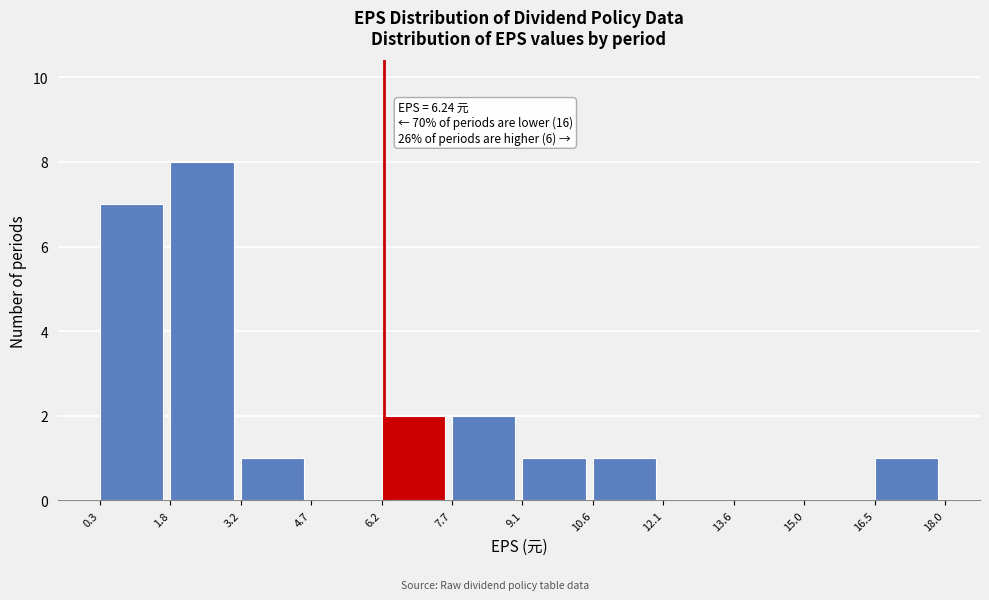

Which range on the x-axis has the tallest bar?

1.8 to 3.2